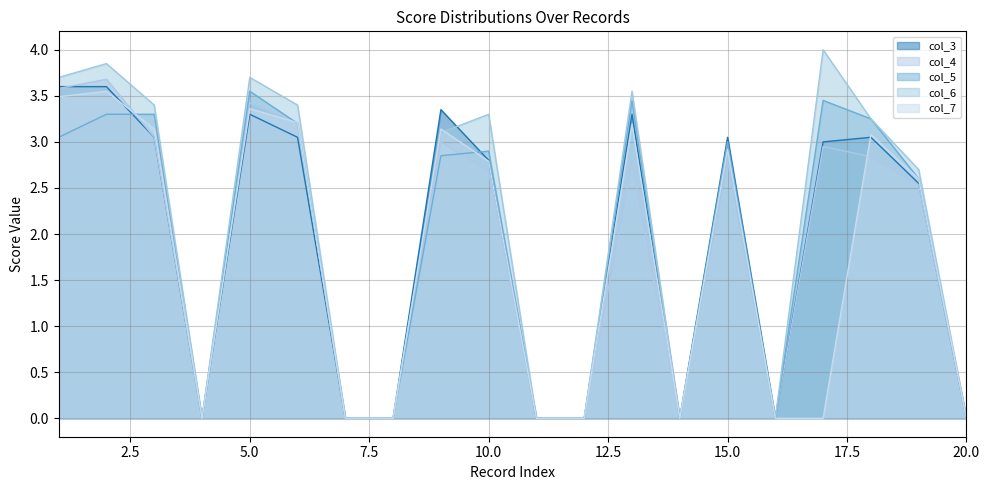

Reading left to right, what are all the values shown in this chart?

col_3: 1=3.6	2=3.6	3=3.0	4=0.0	5=3.3	6=3.0	7=0.0	8=0.0	9=3.4	10=2.8	11=0.0	12=0.0	13=3.3	14=0.0	15=3.0	16=0.0	17=3.0	18=3.0	19=2.5	20=0.0
col_4: 1=3.6	2=3.7	3=3.0	4=0.0	5=3.4	6=3.2	7=0.0	8=0.0	9=3.0	10=2.7	11=0.0	12=0.0	13=2.8	14=0.0	15=2.8	16=0.0	17=3.0	18=2.8	19=2.5	20=0.0
col_5: 1=3.0	2=3.3	3=3.3	4=0.0	5=3.5	6=3.2	7=0.0	8=0.0	9=2.9	10=2.9	11=0.0	12=0.0	13=3.5	14=0.0	15=3.0	16=0.0	17=3.5	18=3.2	19=2.6	20=0.0
col_6: 1=3.7	2=3.9	3=3.4	4=0.0	5=3.7	6=3.4	7=0.0	8=0.0	9=3.1	10=3.3	11=0.0	12=0.0	13=3.5	14=0.0	15=2.9	16=0.0	17=4.0	18=3.2	19=2.7	20=0.0
col_7: 1=3.5	2=3.5	3=3.1	4=0.0	5=3.4	6=3.2	7=0.0	8=0.0	9=3.1	10=2.8	11=0.0	12=0.0	13=3.2	14=0.0	15=2.9	16=0.0	17=0.0	18=3.1	19=2.6	20=0.0